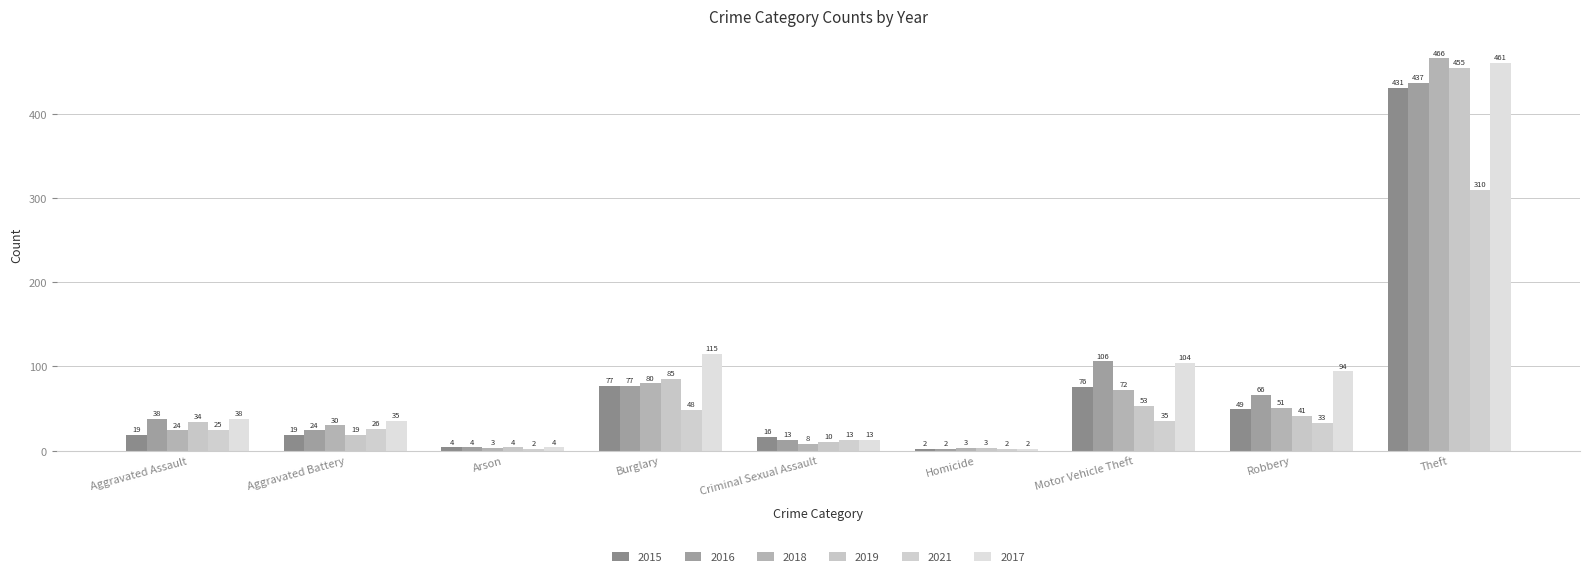

What are all the series names shown in the legend?

2015, 2016, 2018, 2019, 2021, 2017